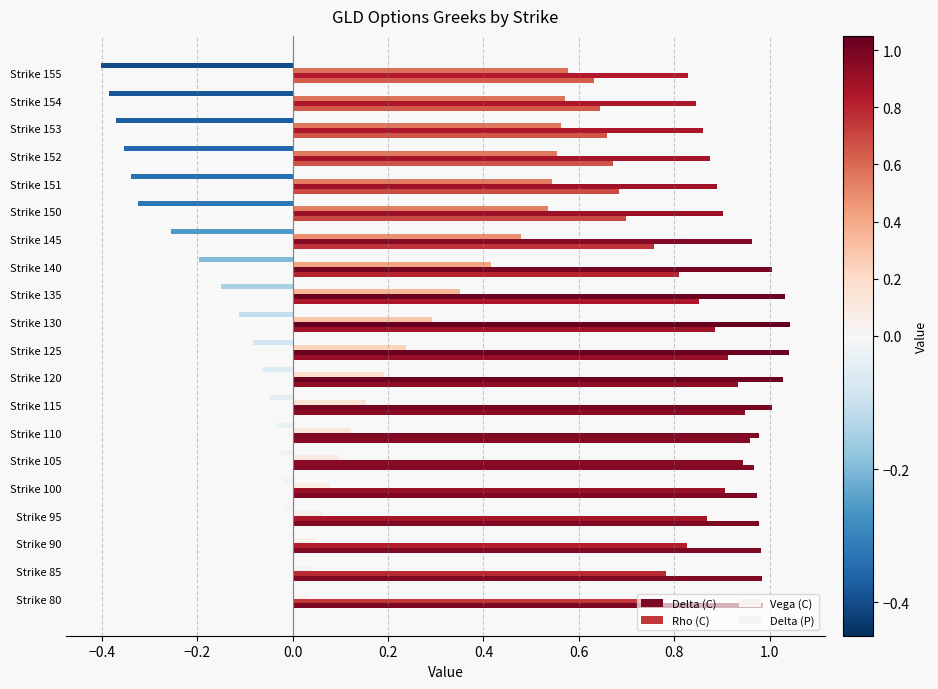

At how many categories does at least one series exceed 0?

20